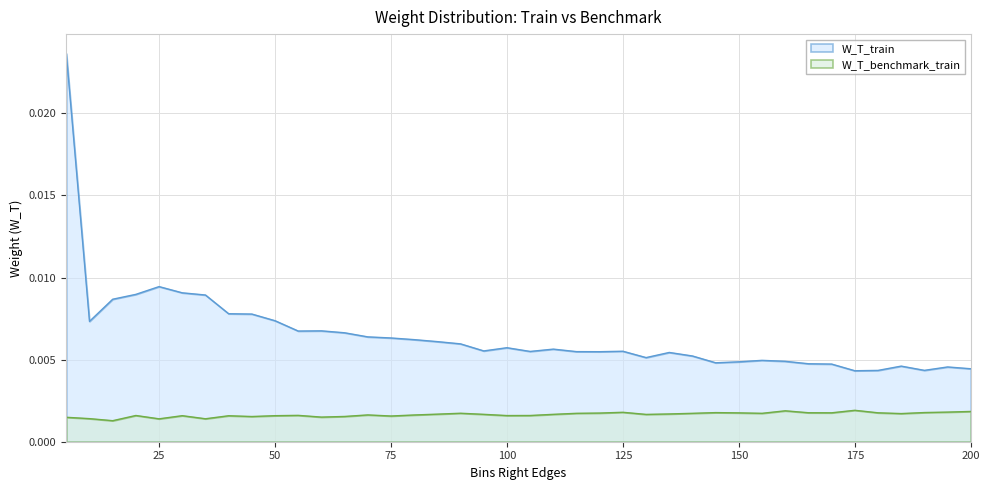

True or false: W_T_benchmark_train has more than 1 interior local peaks.

True